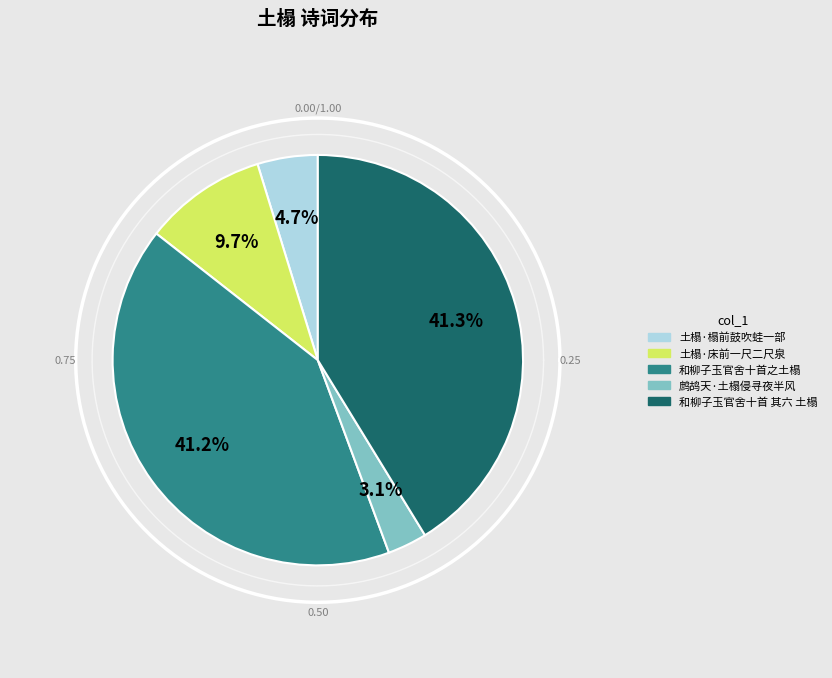

What percentage is the 和柳子玉官舍十首 其六 土榻 slice, to the nearest percent?

41%